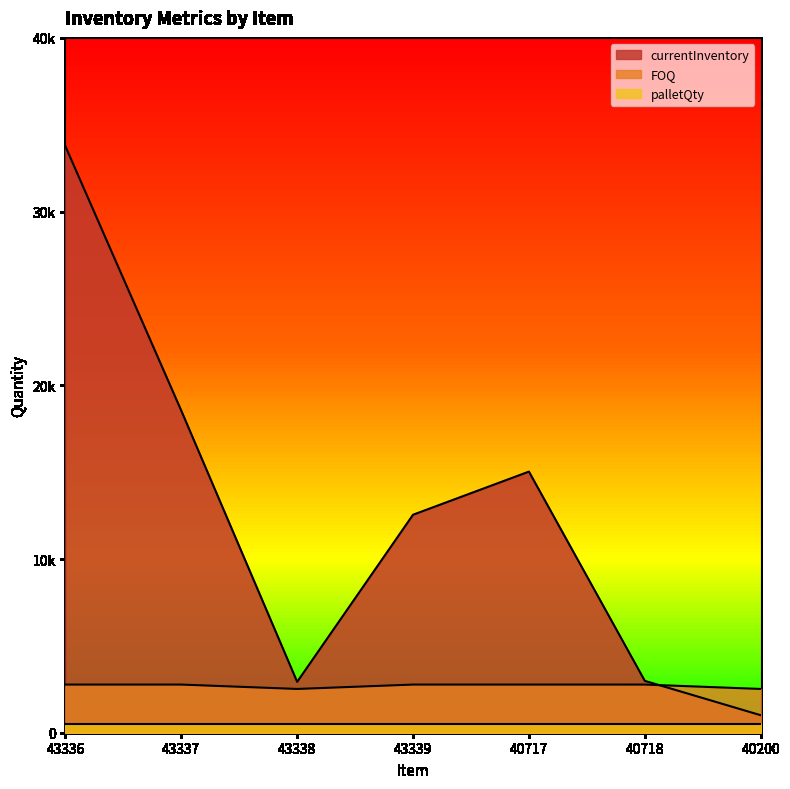

At which label does currentInventory first exceed 12550?

43336